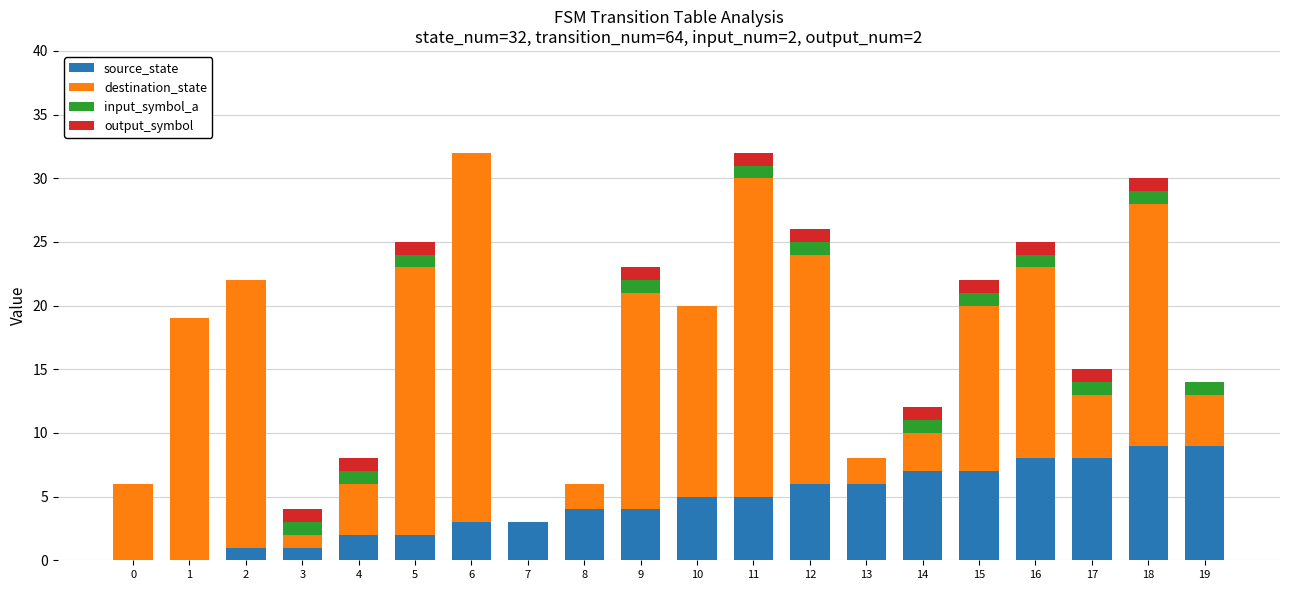

The source_state series shows 5 at 10. True or false?

True